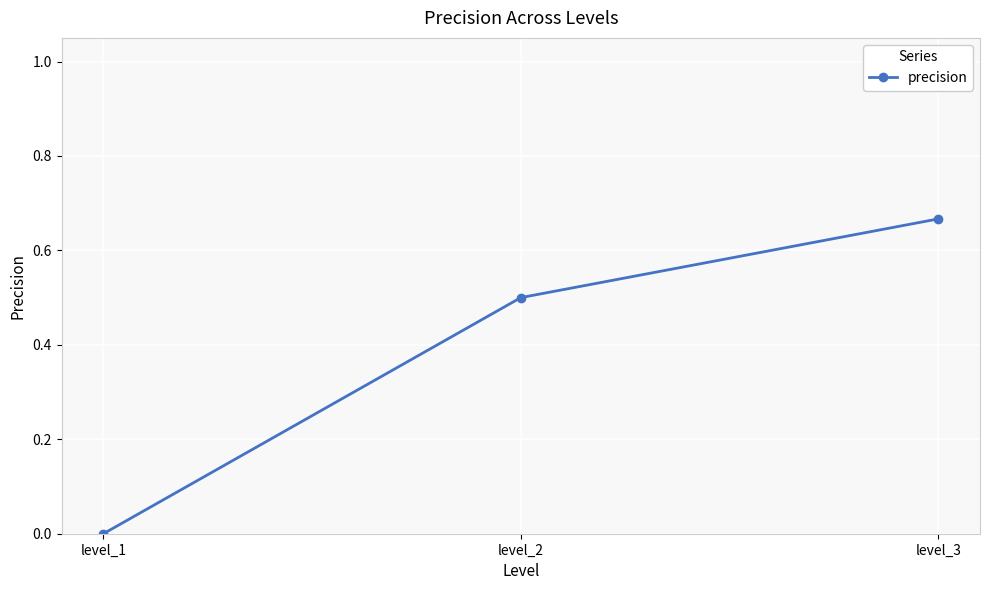

How many positive values are there?

2